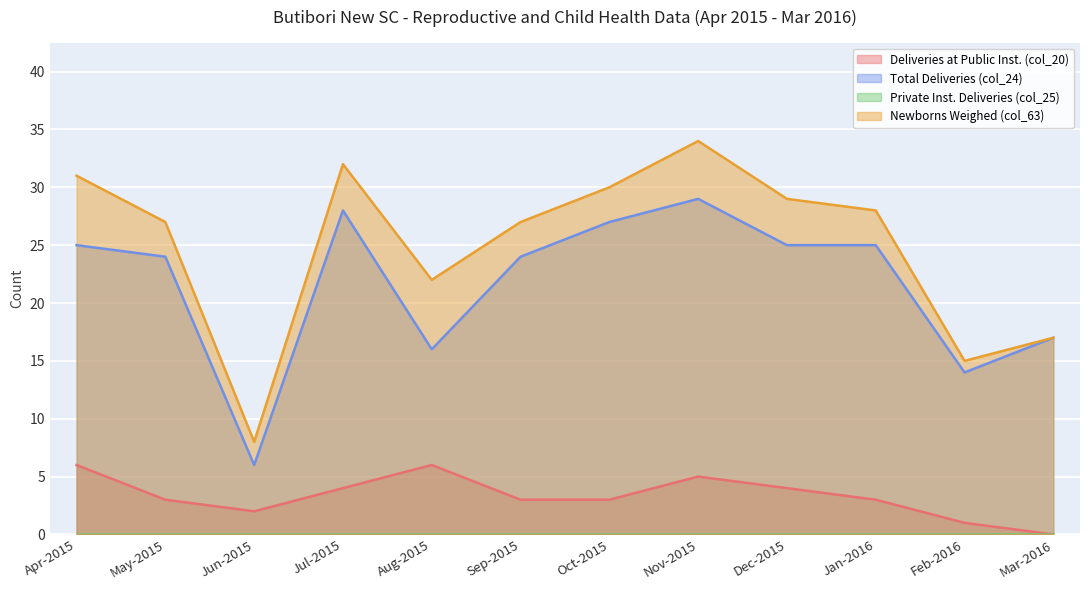

What is the difference between the Newborns Weighed (col_63) values at Mar-2016 and May-2015?

10